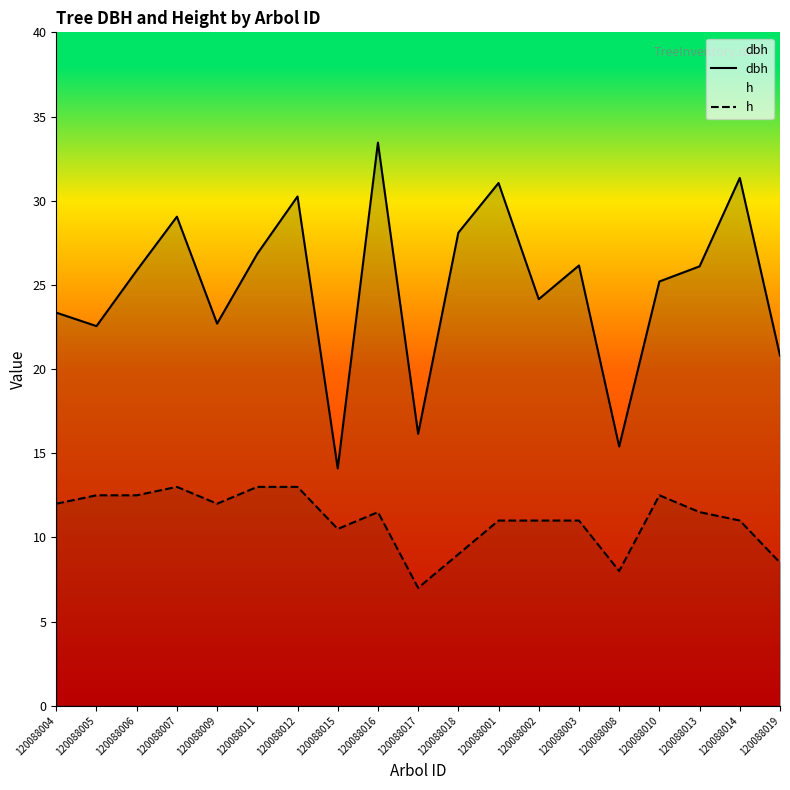

Where is the first local minimum for dbh?

120088005